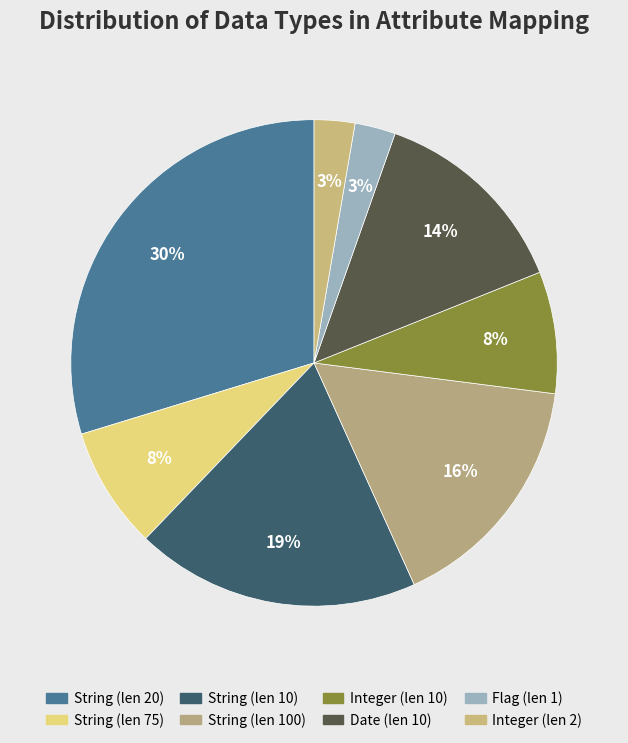

How many slices are in this pie chart?

8